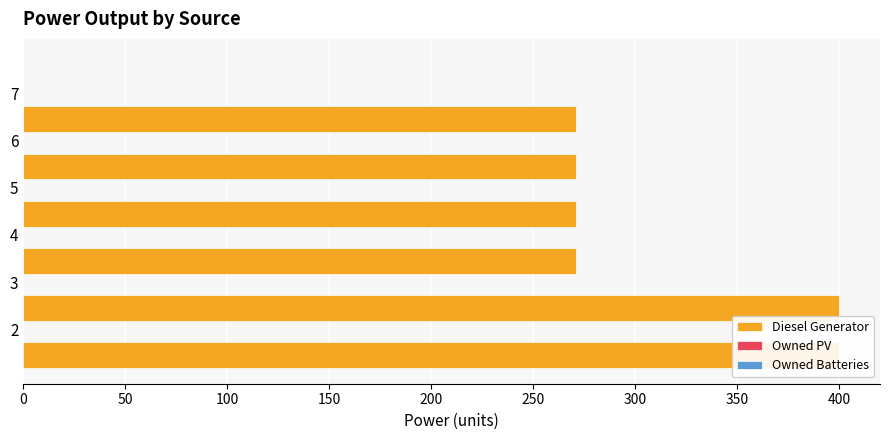

Is the value of Owned PV at 100 greater than the value of Owned Batteries at 0?

No